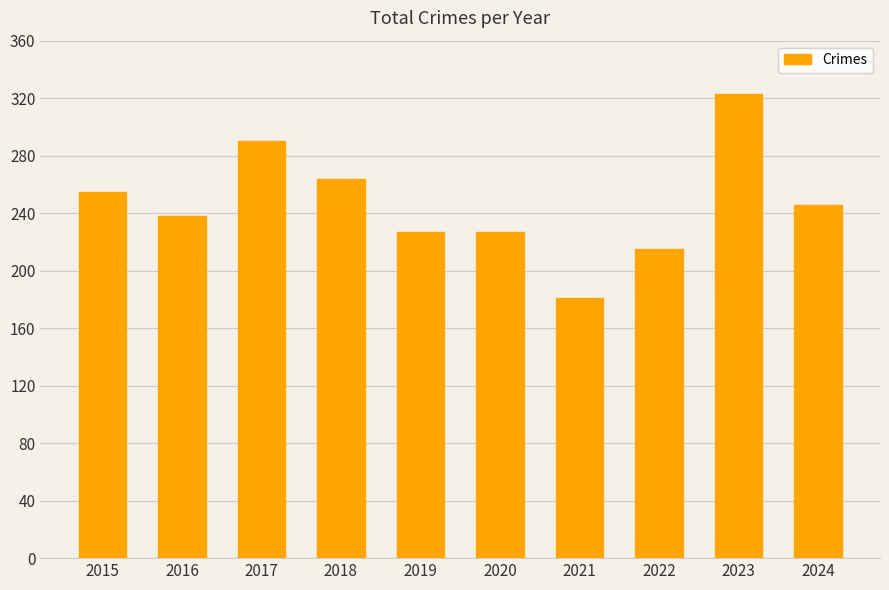

How many data points does each series have?

10